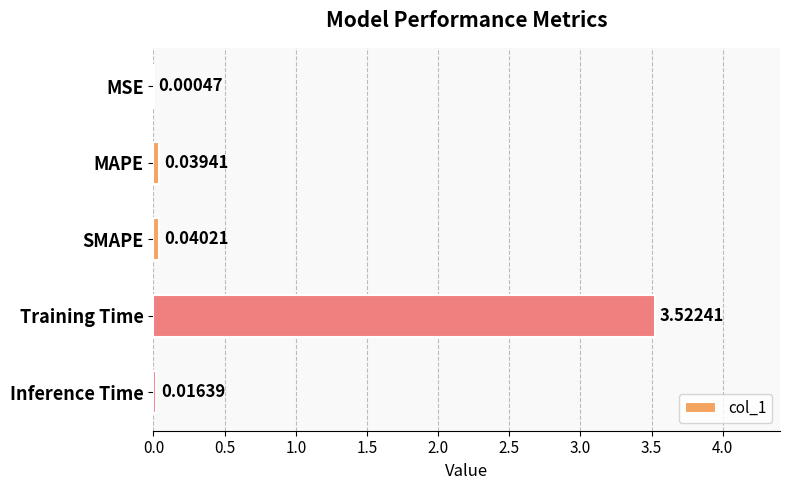

Which has a higher value, Inference Time or MSE?

Inference Time